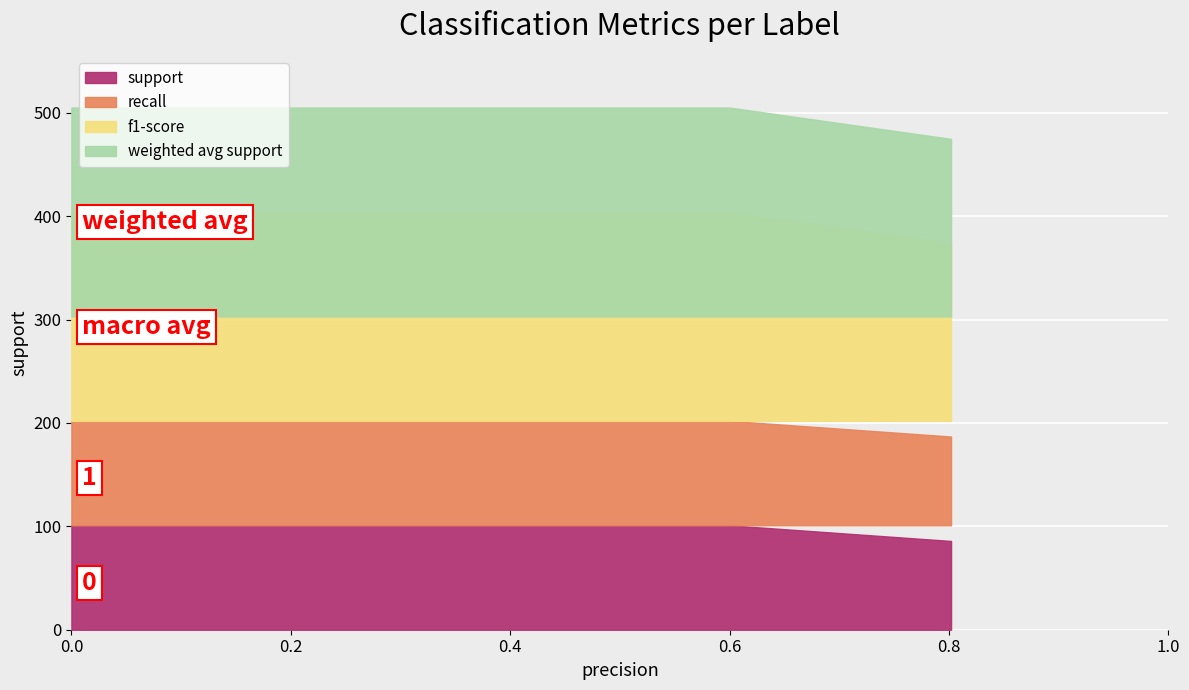

Between macro avg and 0, which is larger?

macro avg